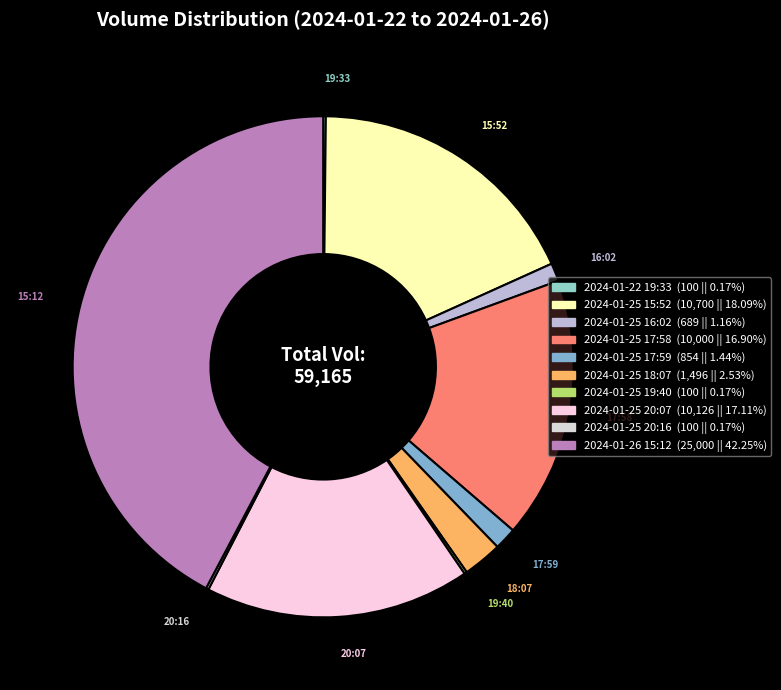

What percentage is the 2024-01-25 16:02 slice, to the nearest percent?

1%